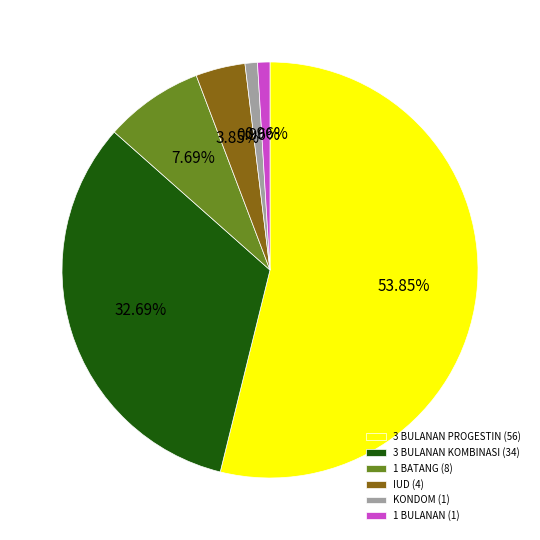

Is there a majority slice in this chart?

Yes